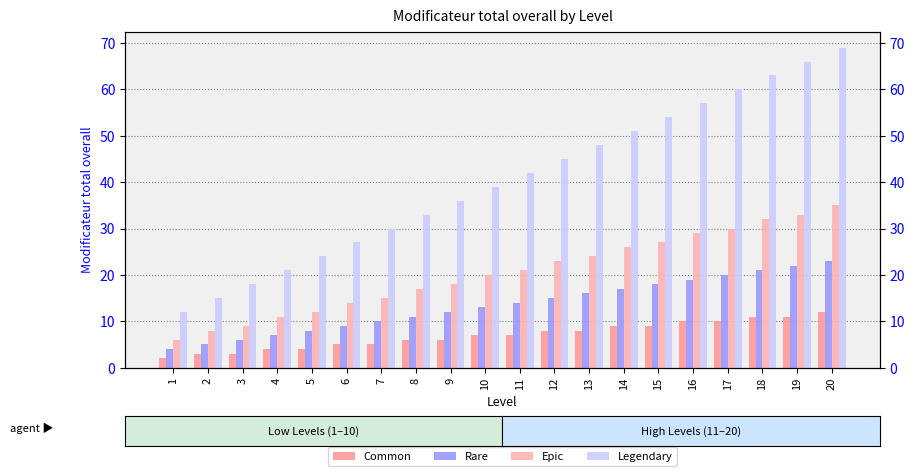

How many data points does each series have?

20